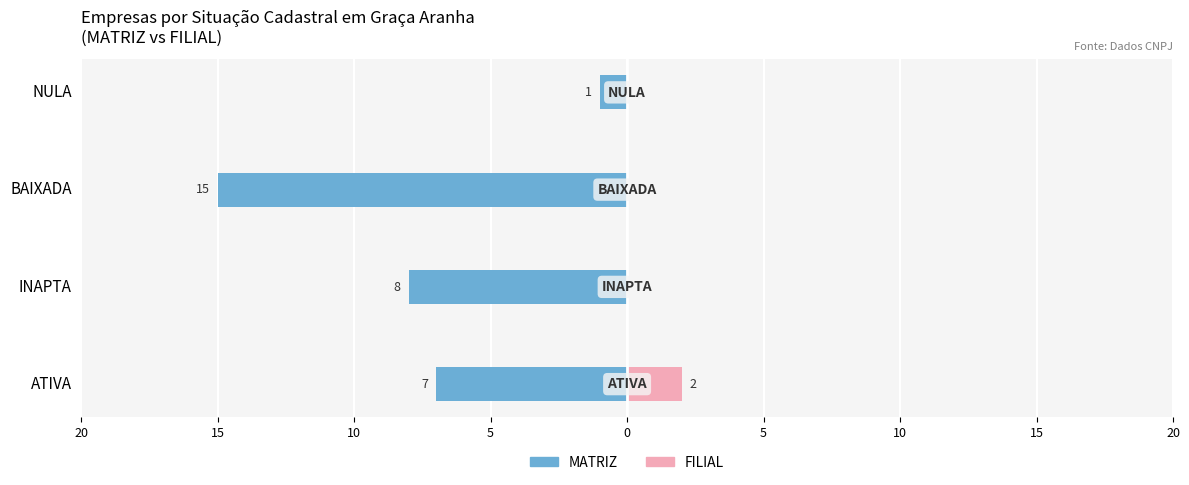

At NULA, list the series in order from largest to smallest.

FILIAL, MATRIZ